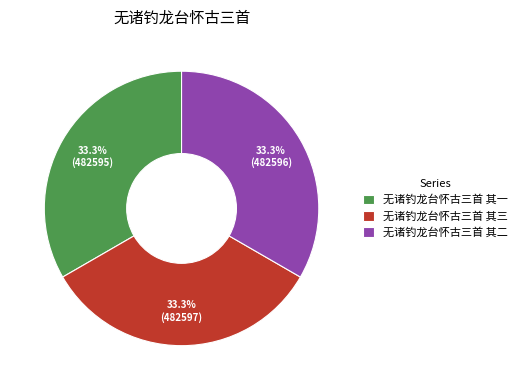

How much of the chart is everything except 无诸钓龙台怀古三首 其二?

66.7%